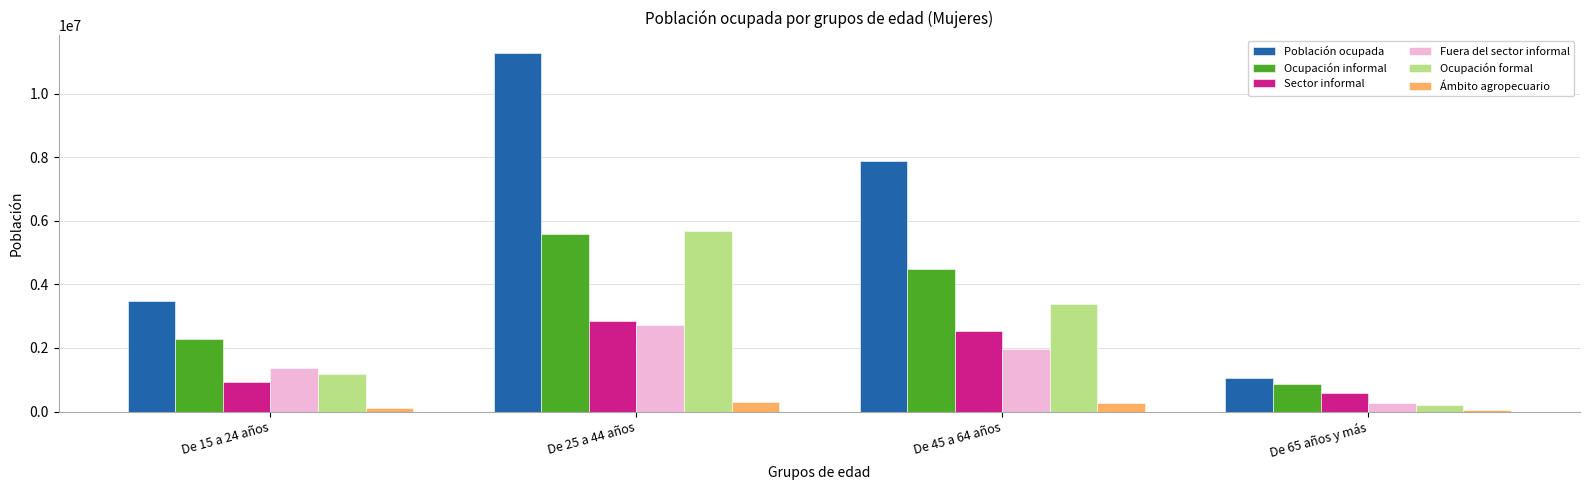

The value of Ámbito agropecuario at De 25 a 44 años is 307936. True or false?

True